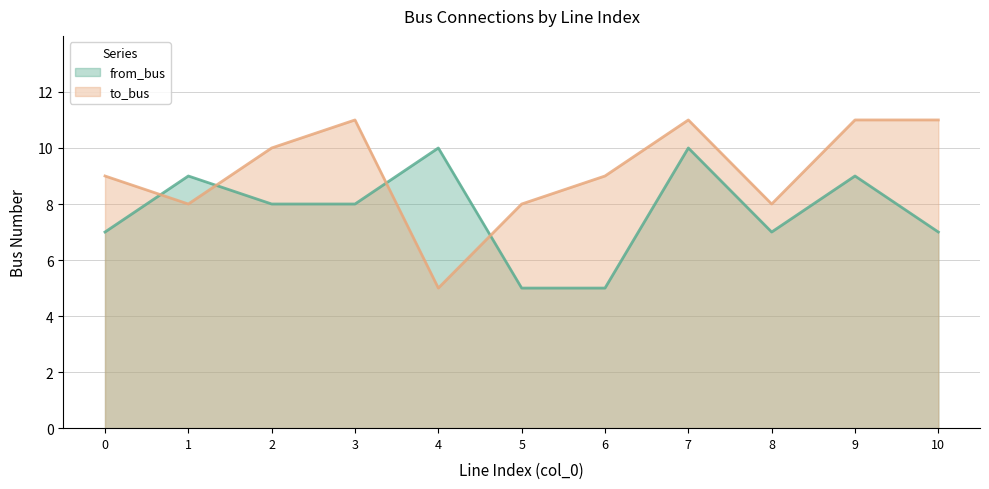

At which label does to_bus first exceed 9?

2